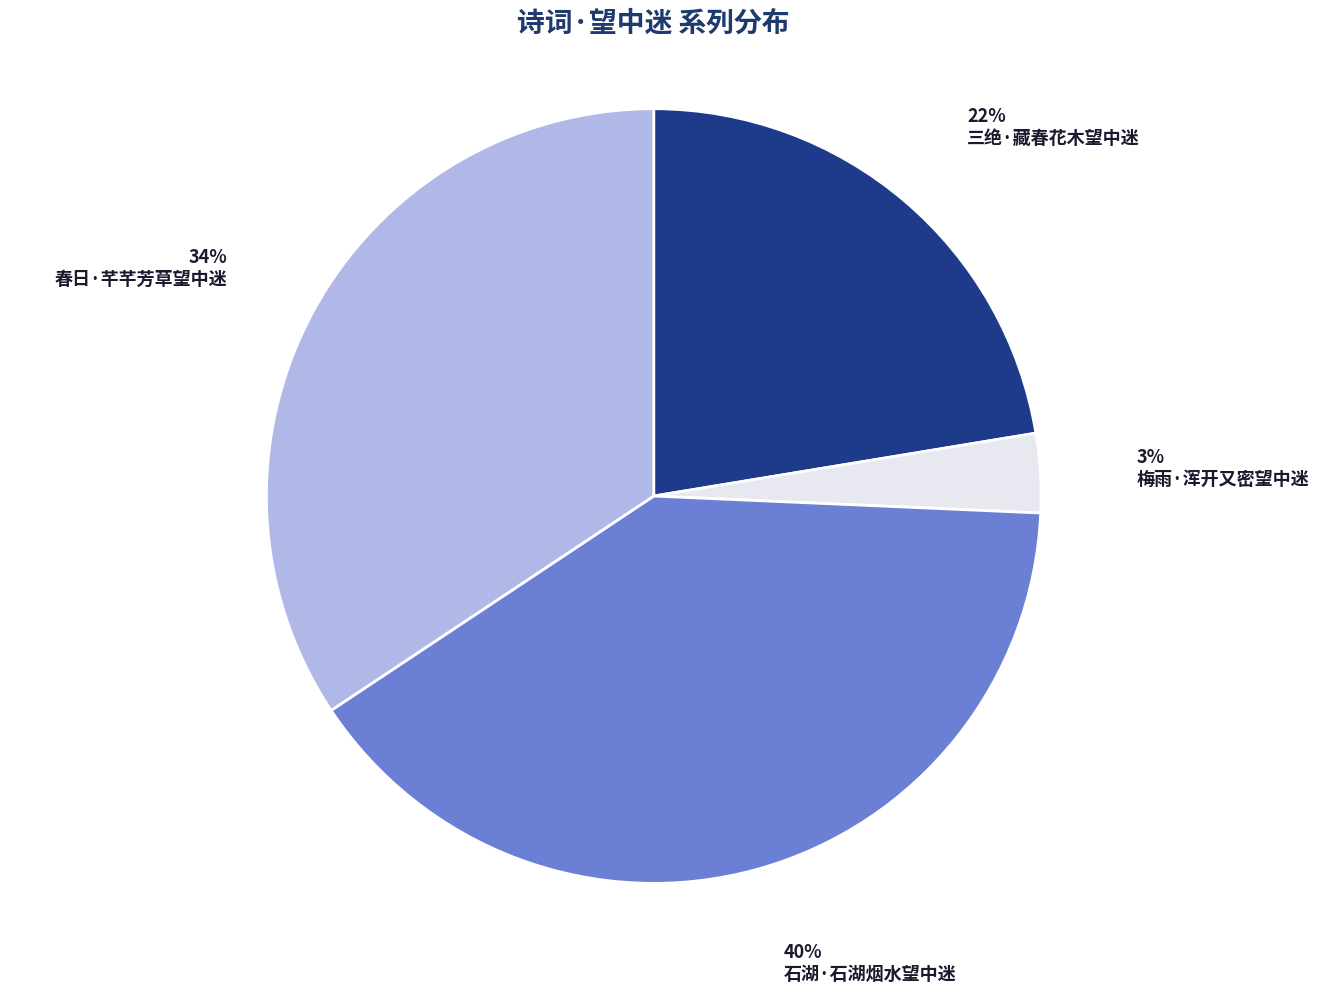

Between 梅雨·浑开又密望中迷 and 春日·芊芊芳草望中迷, which is larger?

春日·芊芊芳草望中迷